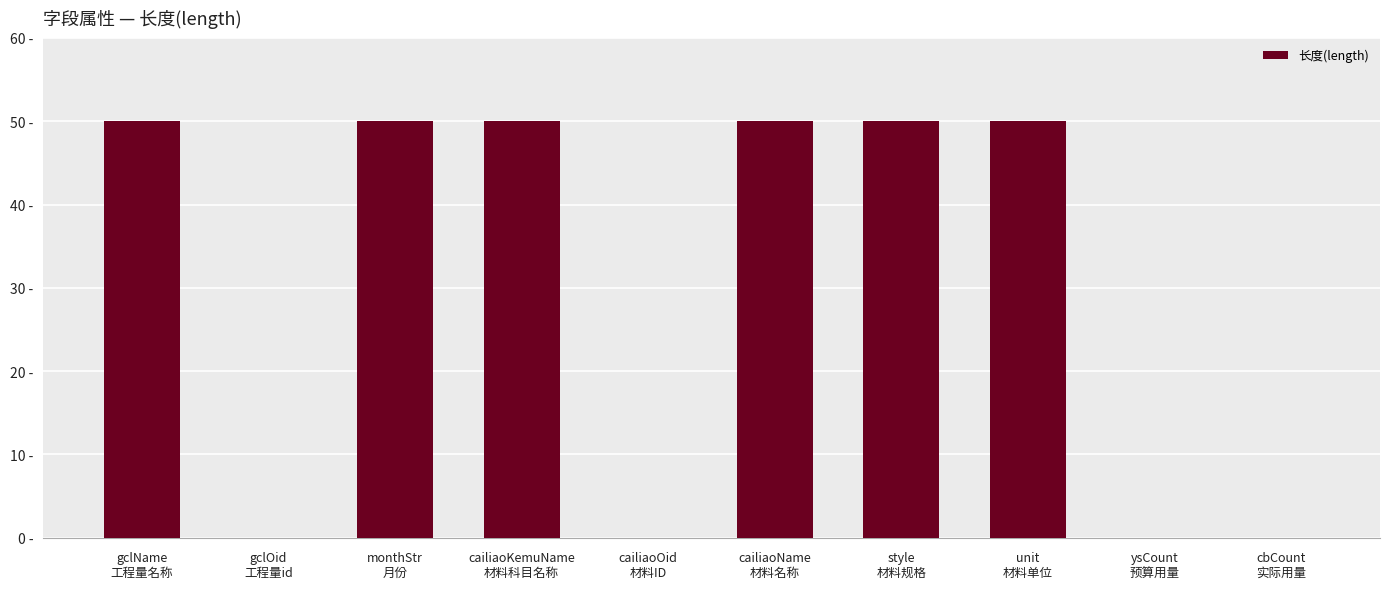

List the labels in order of value, largest first.

gclName
工程量名称, monthStr
月份, cailiaoKemuName
材料科目名称, cailiaoName
材料名称, style
材料规格, unit
材料单位, gclOid
工程量id, cailiaoOid
材料ID, ysCount
预算用量, cbCount
实际用量